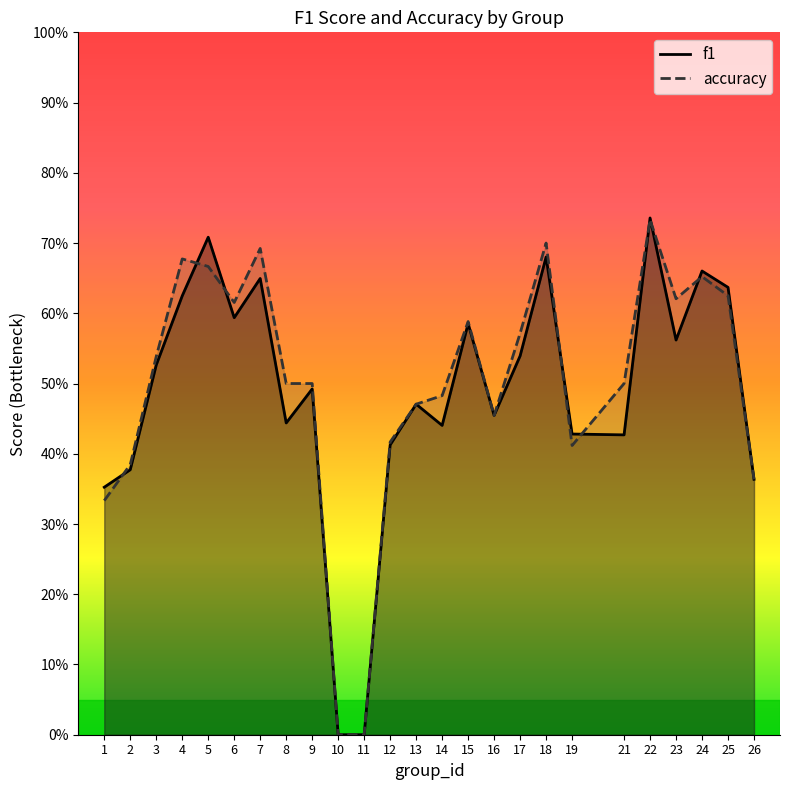

True or false: f1 has a value of 0.4 at 17.

False